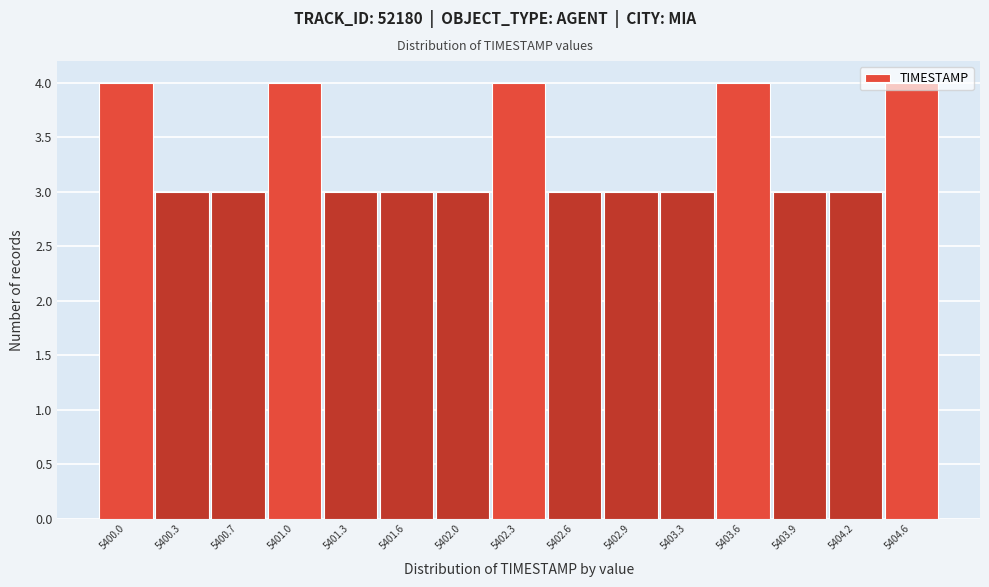

Between 5400.7 and 5404.6, which is larger?

5404.6